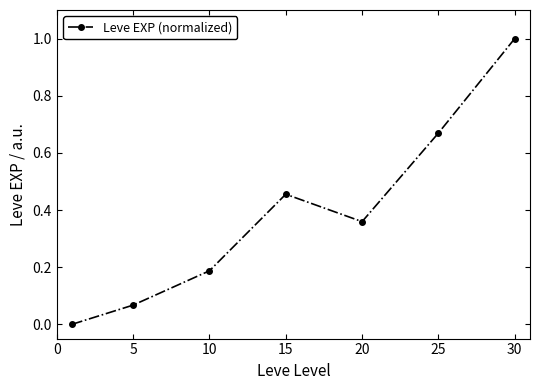

How many categories are shown in the chart?

7